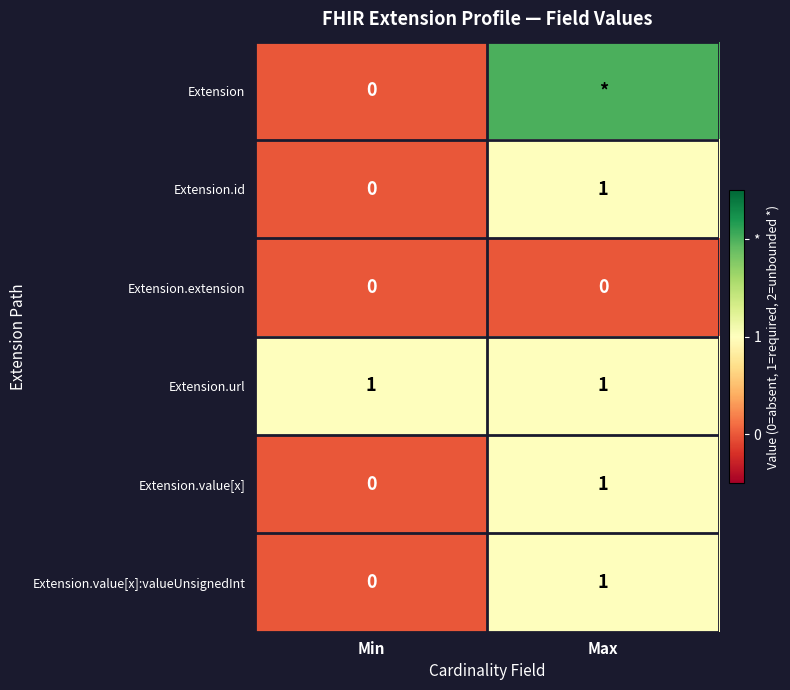

Is it true that Extension.value[x] equals 1 at Max?

True